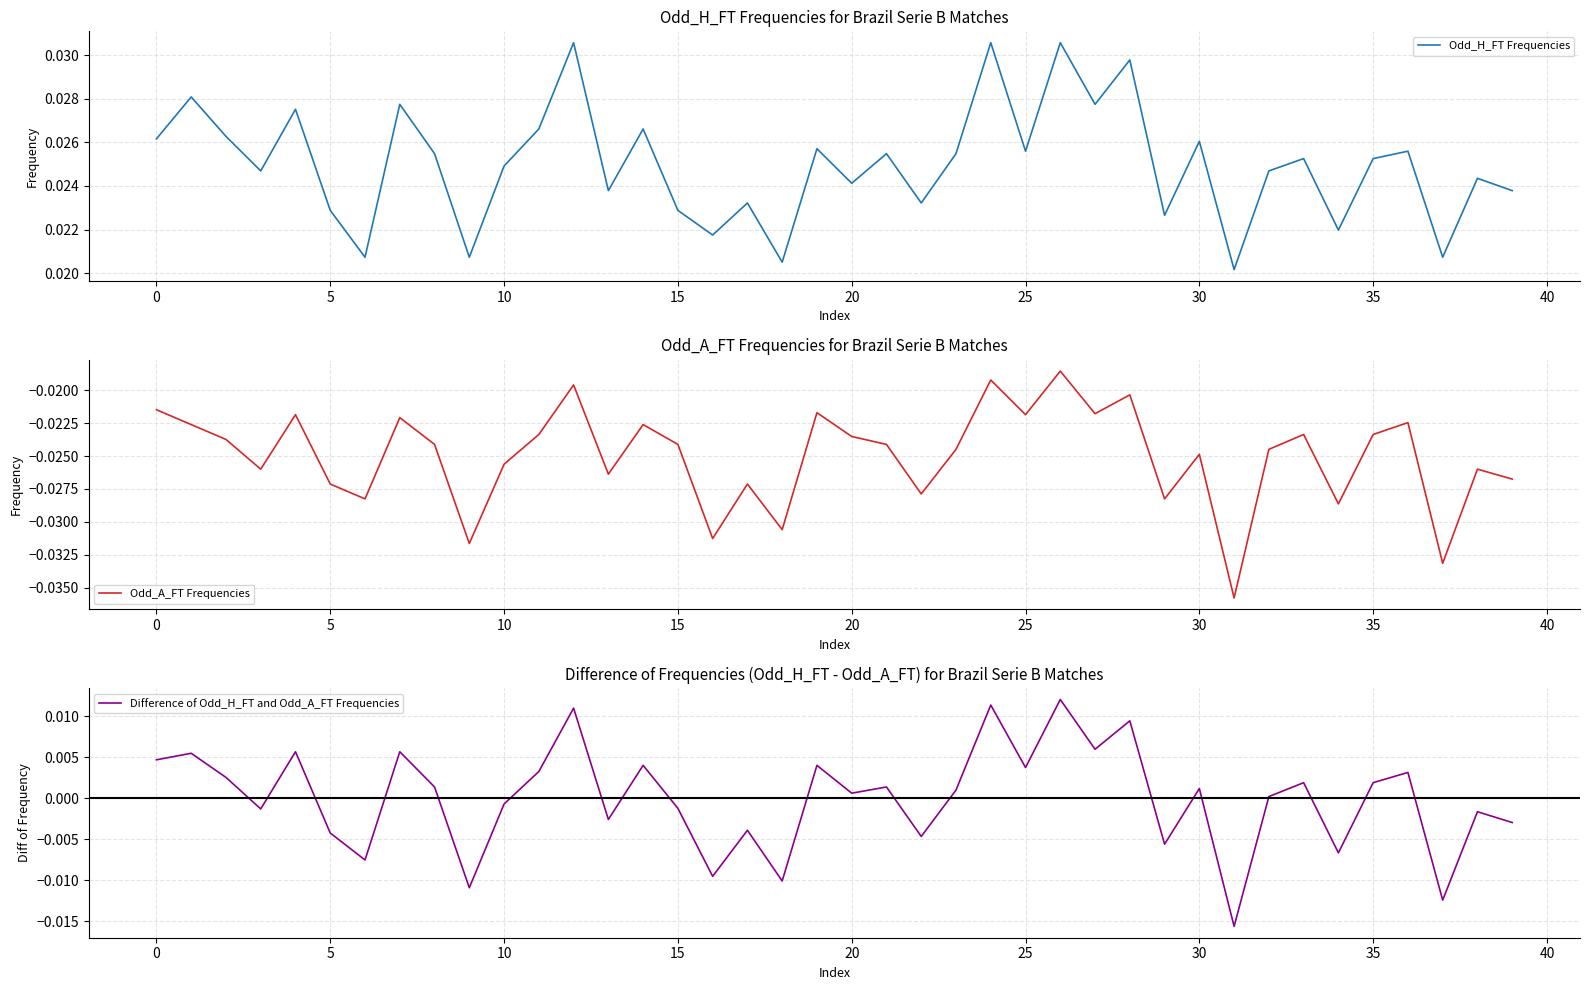

What is the label of the 21st point from the left?

20